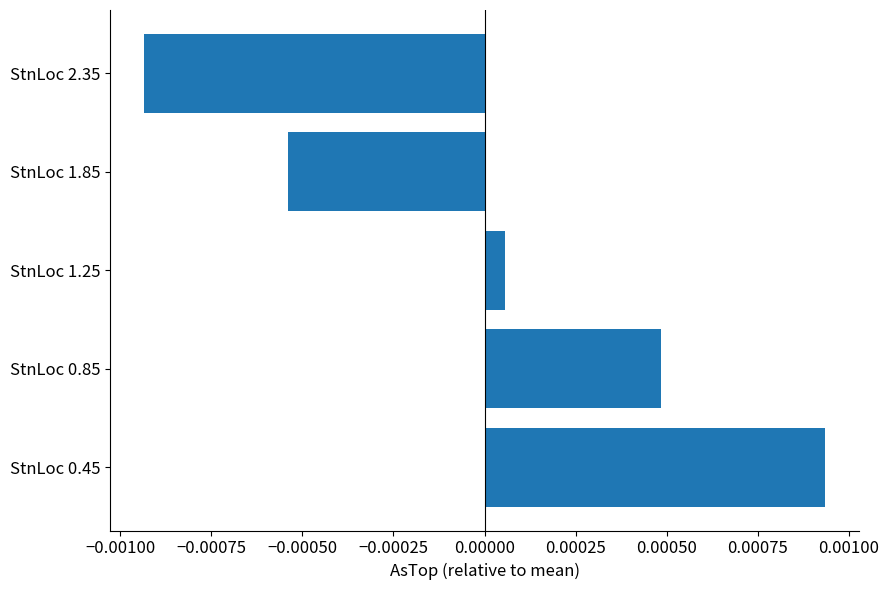

Which label corresponds to the largest value in the chart?

StnLoc 0.45